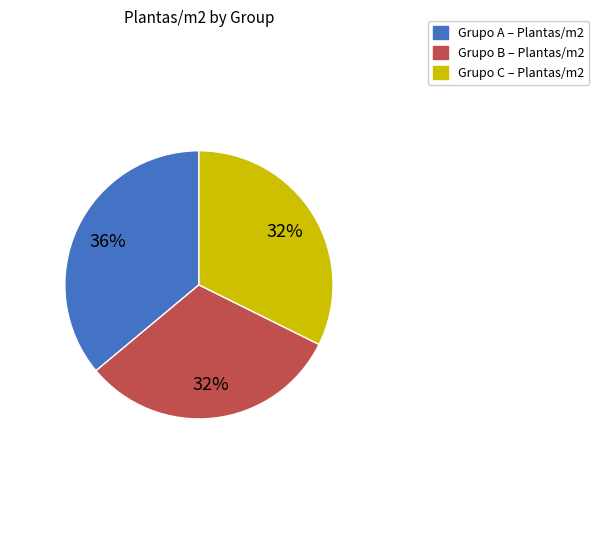

To the nearest percent, what is the difference between the largest and smallest slice percentages?

4%